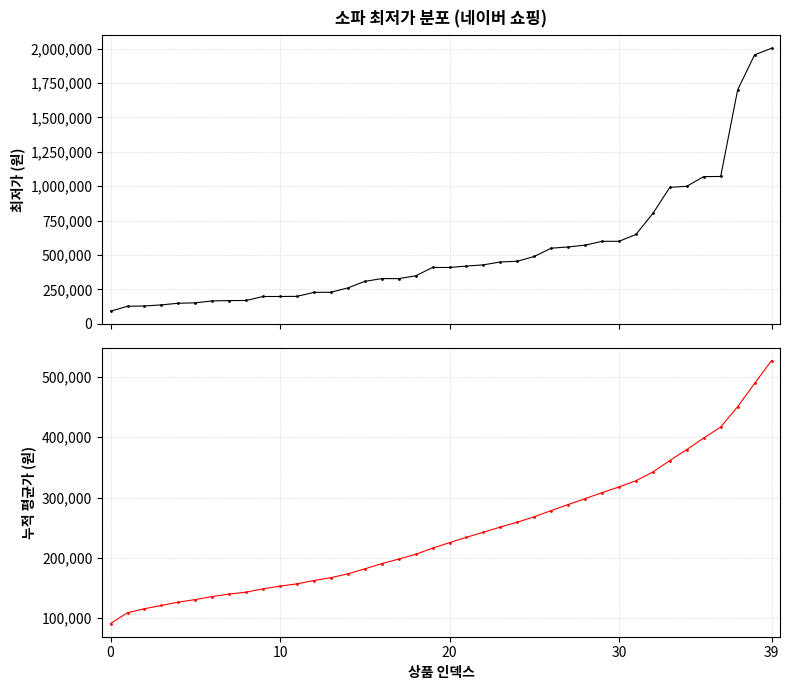

True or false: 누적 평균가 and 최저가 (정렬) intersect in this chart.

False